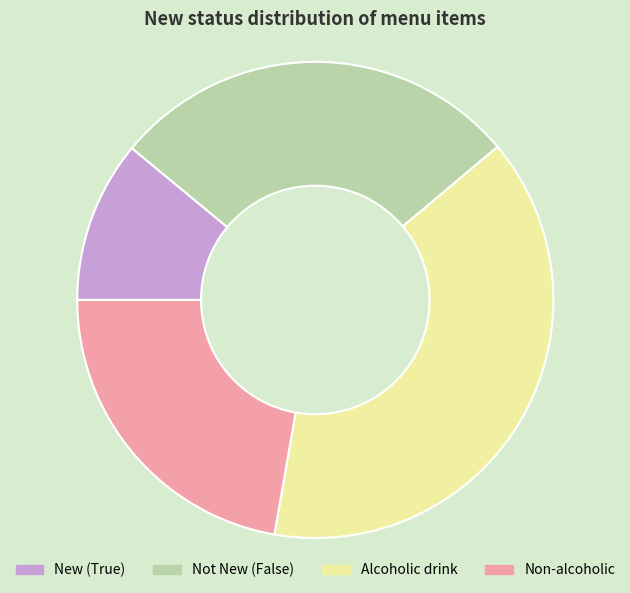

Which has a higher value, New (True) or Alcoholic drink?

Alcoholic drink